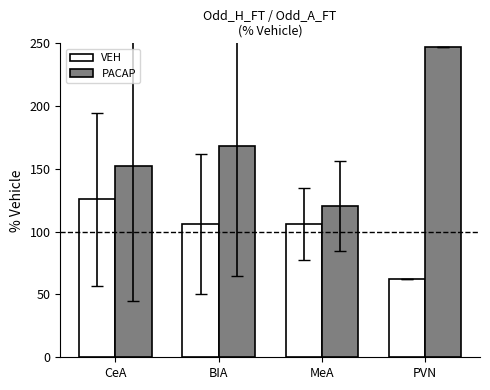

What is the total value across all series at BIA?

274.4